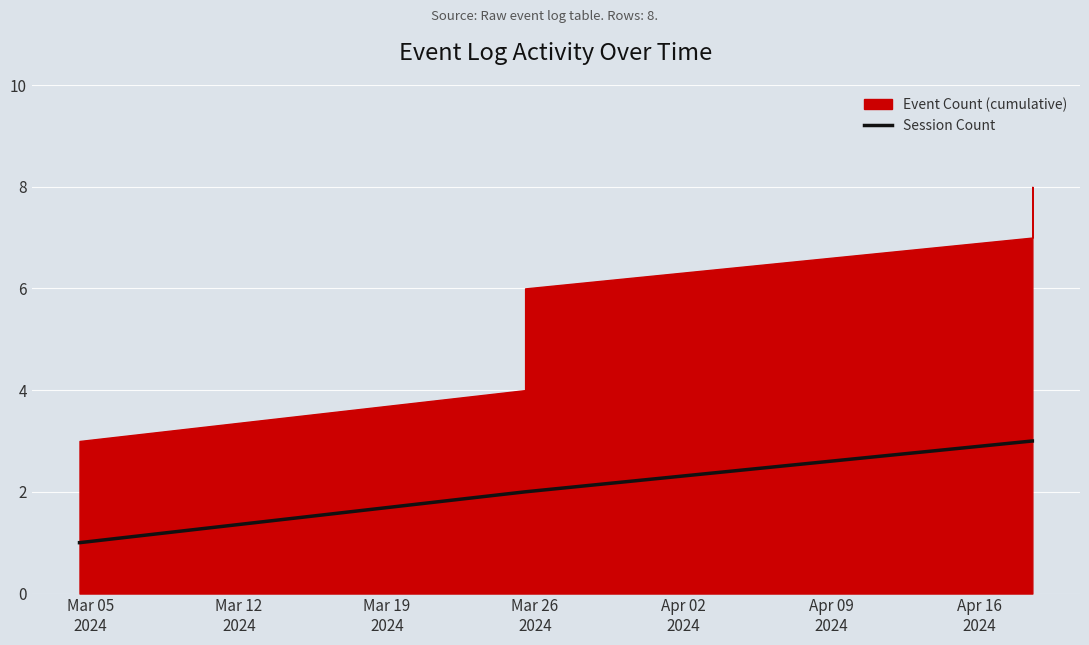

What is the highest value of the Session Count series?

3